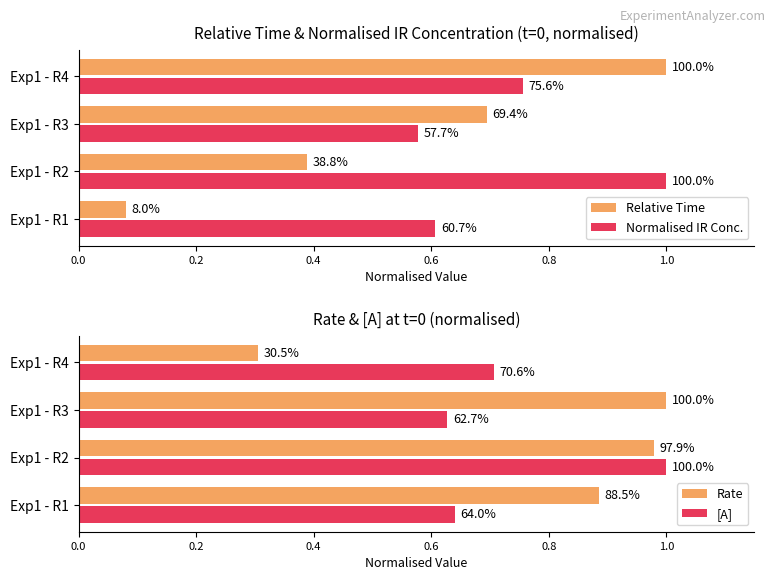

Rank the series by their maximum value, from lowest to highest.

Relative Time, Normalised IR Conc., Rate, [A]